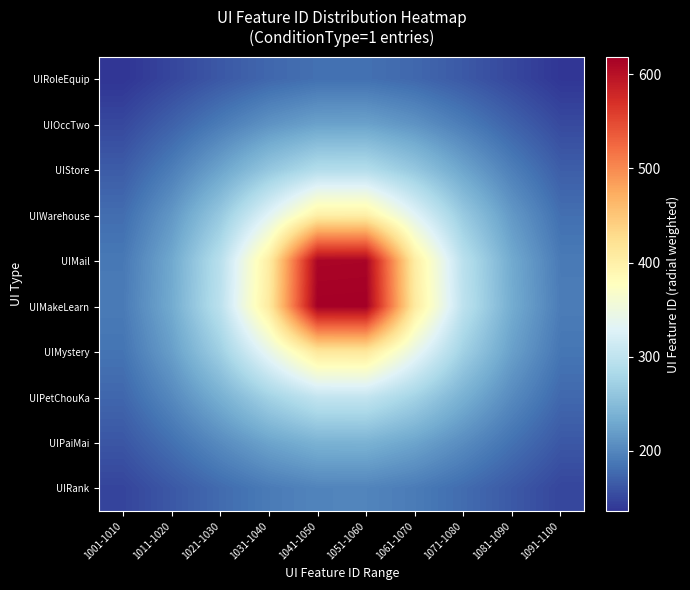

What is the total value across all series at 1061-1070?

2830.5